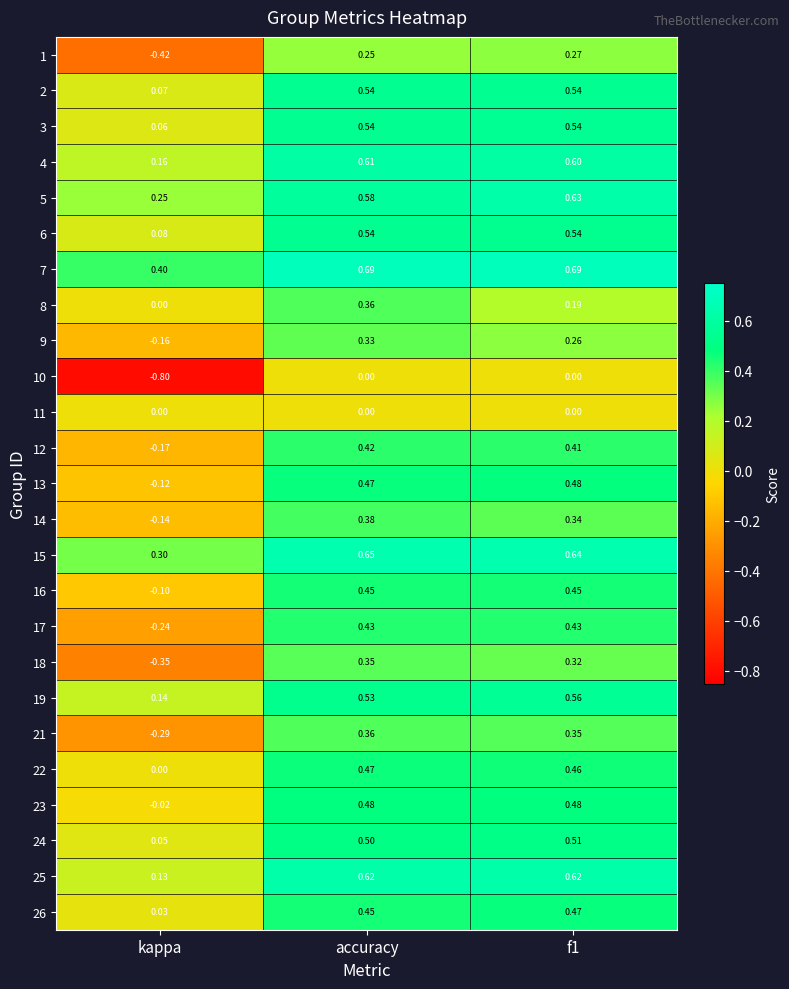

Is the value of 5 at kappa greater than the value of 24 at kappa?

Yes